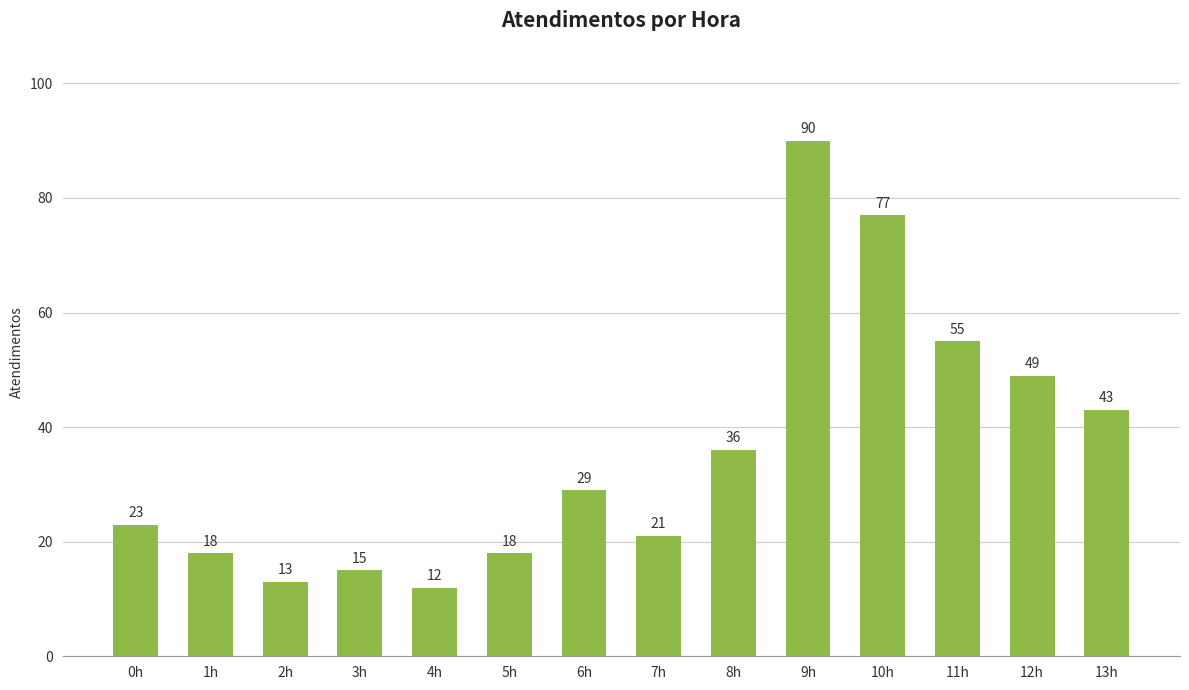

At which label is the value closest to 51?

12h